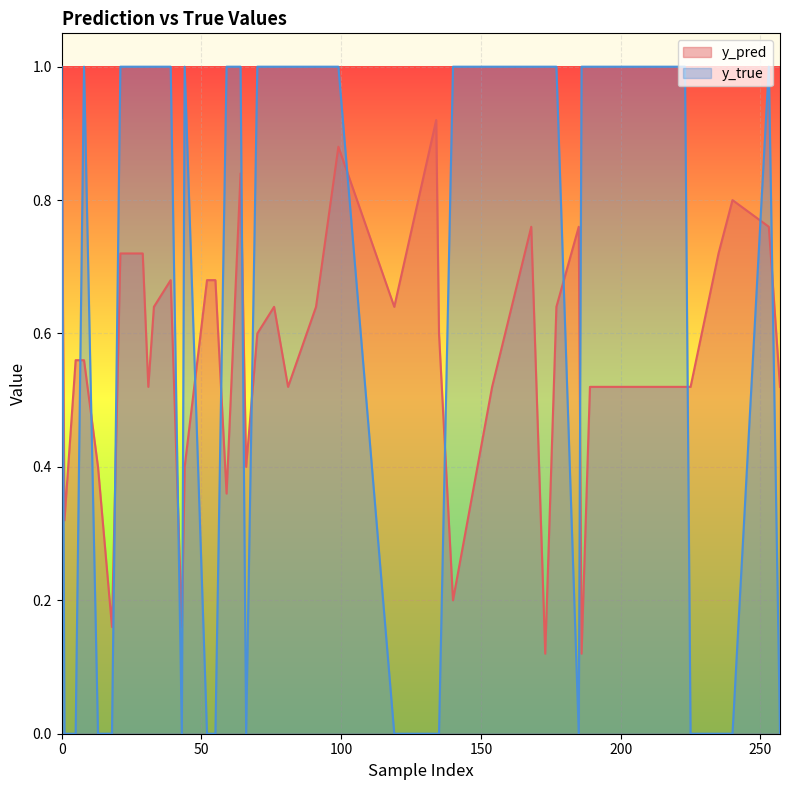

How many lines are shown in the chart?

2